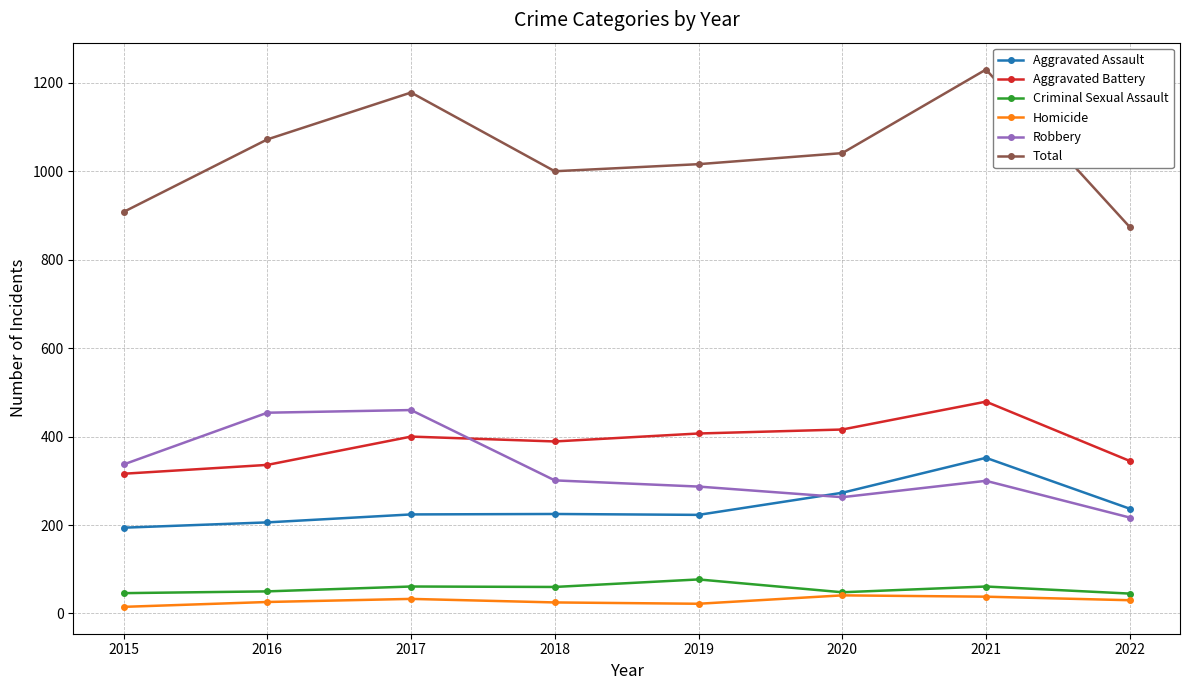

How many values in the Aggravated Assault series are below 225?

4